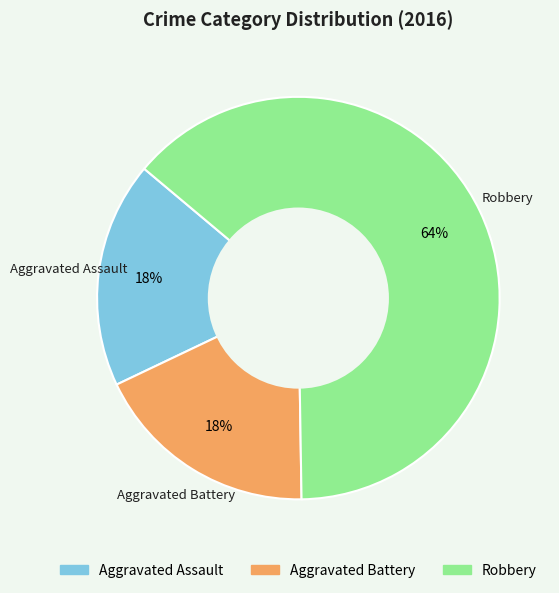

Is it true that Aggravated Battery is 4% of the pie?

False